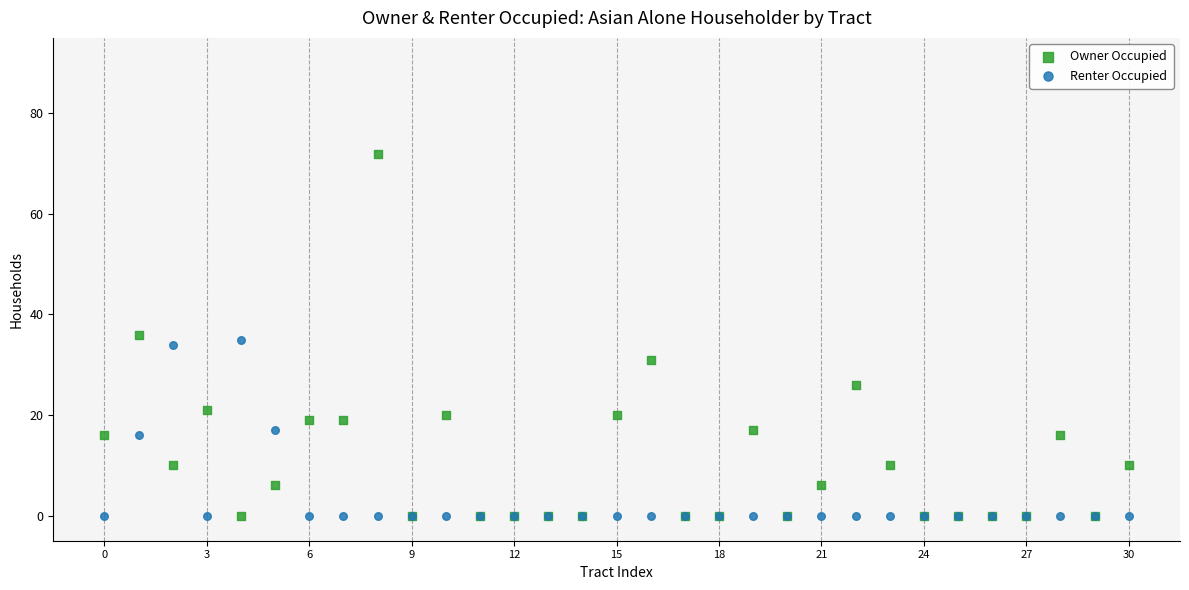

What are all the series names shown in the legend?

Owner Occupied, Renter Occupied